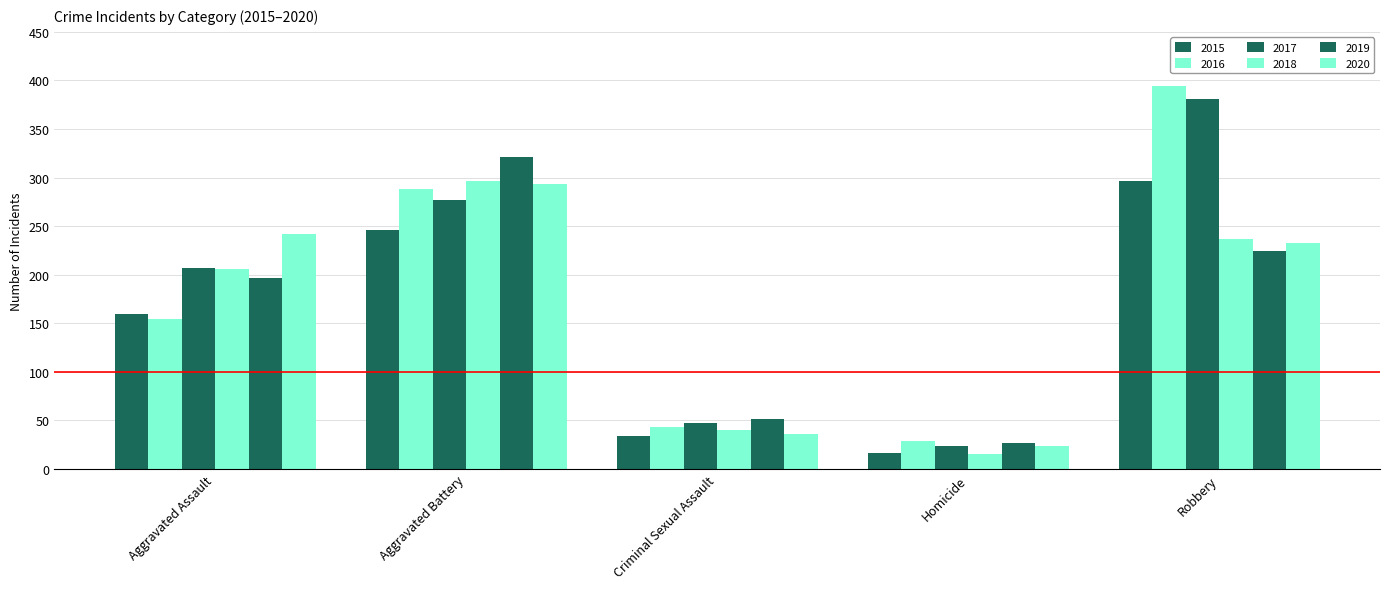

Reading left to right, what are all the values shown in this chart?

2015: 160	246	34	17	297
2016: 154	288	43	29	394
2017: 207	277	47	24	381
2018: 206	296	40	15	237
2019: 197	321	51	27	224
2020: 242	293	36	24	233